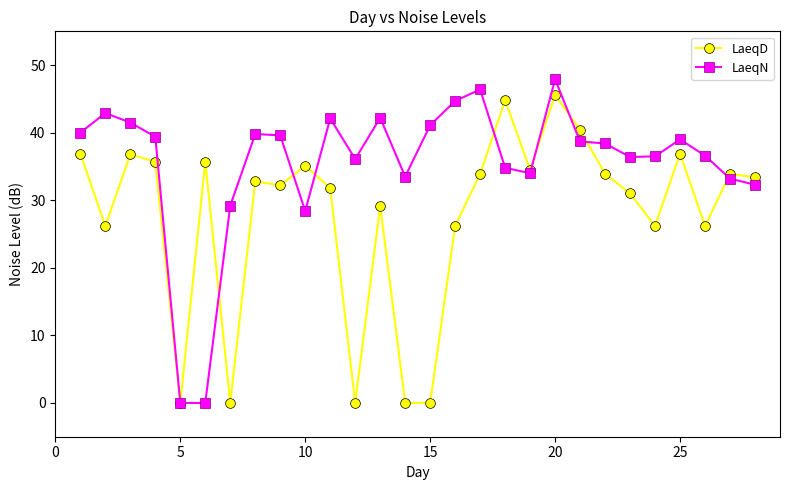

What is the greatest value displayed?

47.9